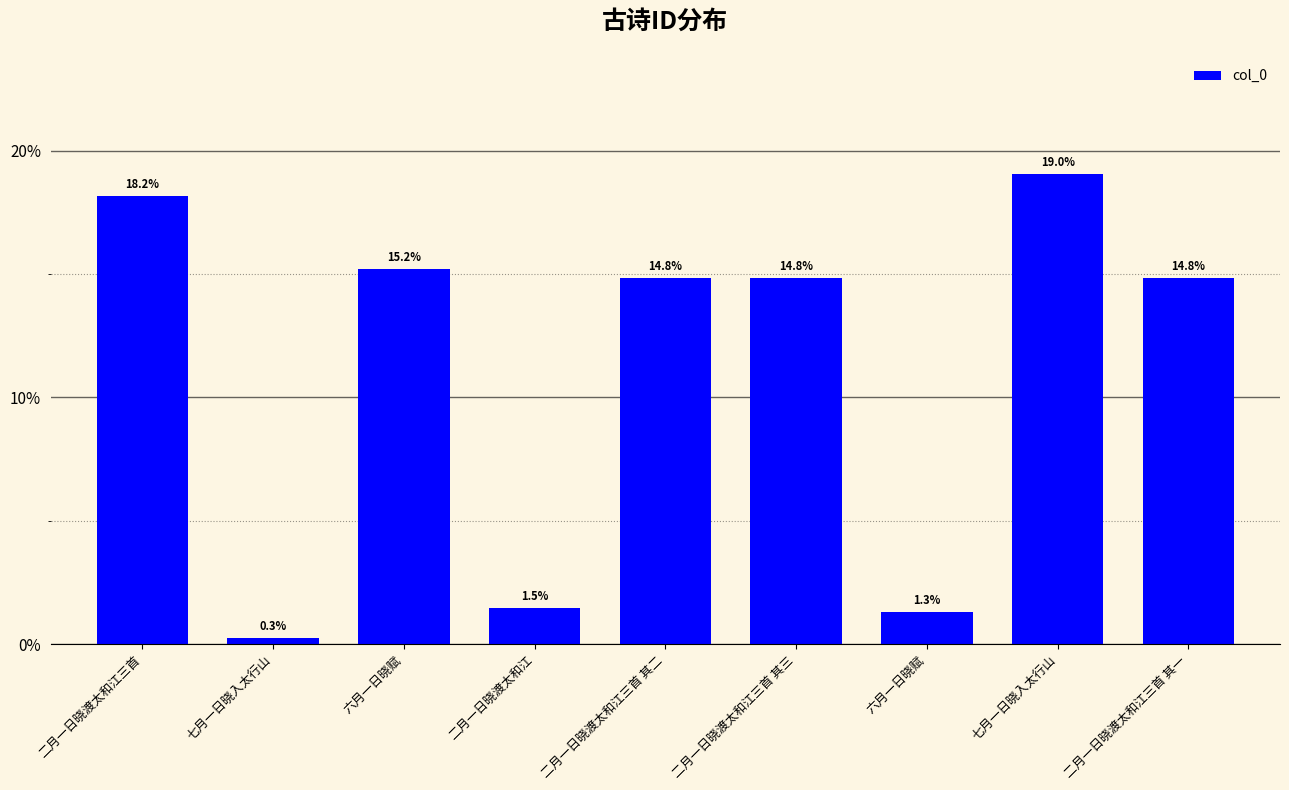

How many bars are there in total?

9